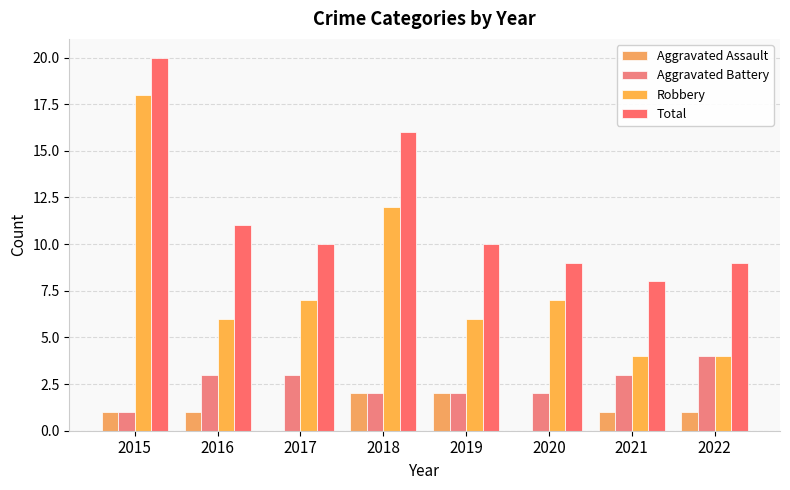

What is the difference between the maximum and minimum values in the Robbery series?

14